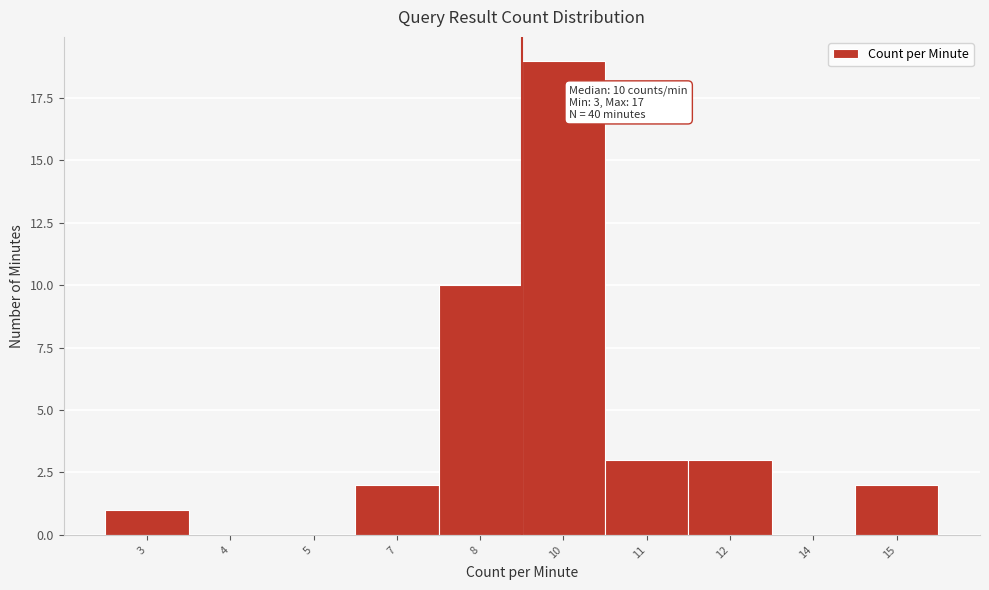

Reading left to right, transcribe all the data shown in this chart.

3=1	4=0	5=0	7=2	8=10	10=19	11=3	12=3	14=0	15=2